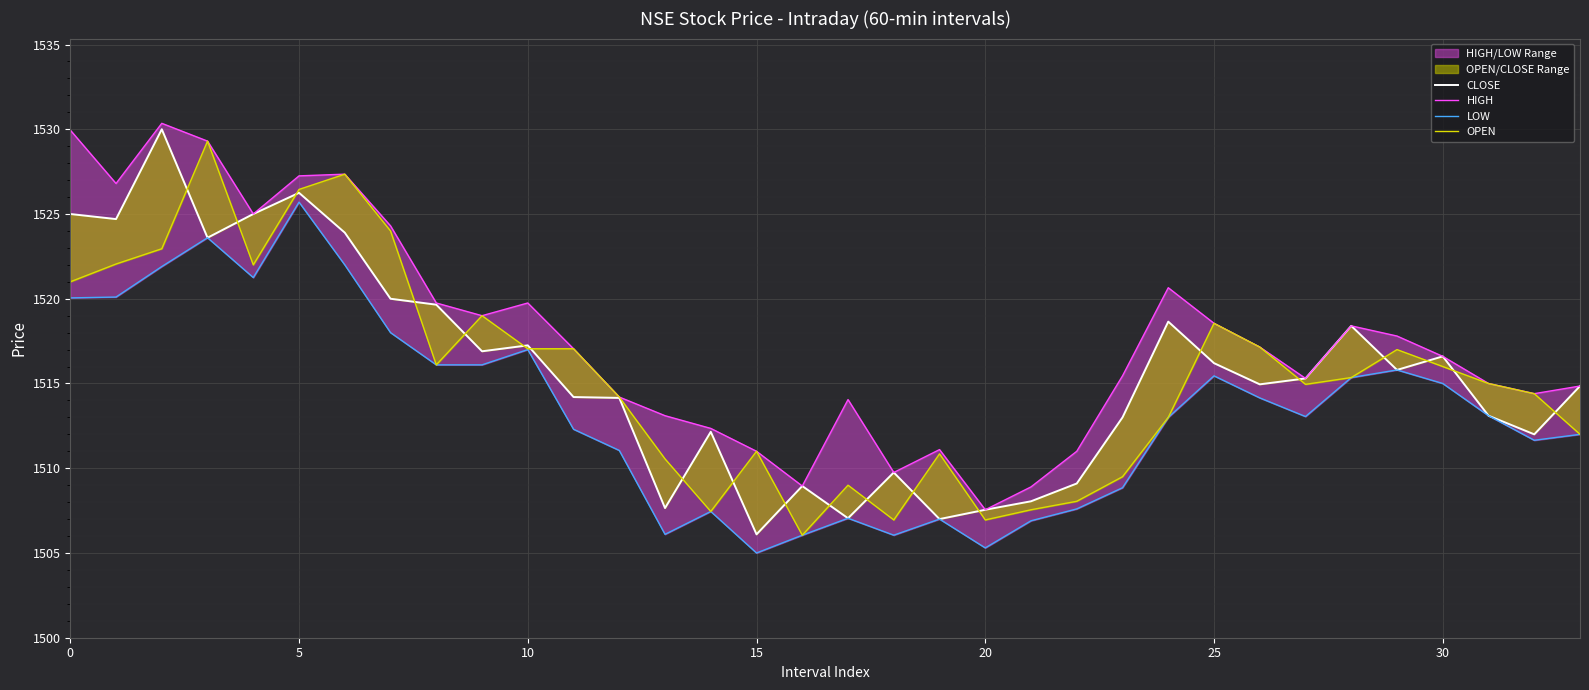

What is the difference between the LOW values at 25 and 27?

2.4